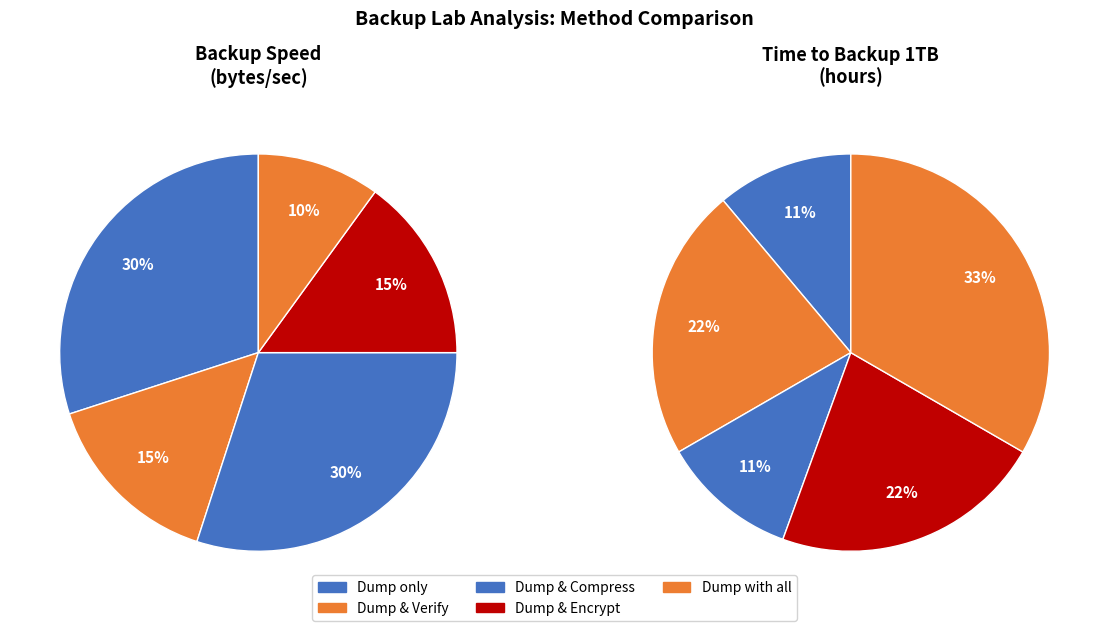

True or false: hours_per_tb accounts for 25% of the total.

False